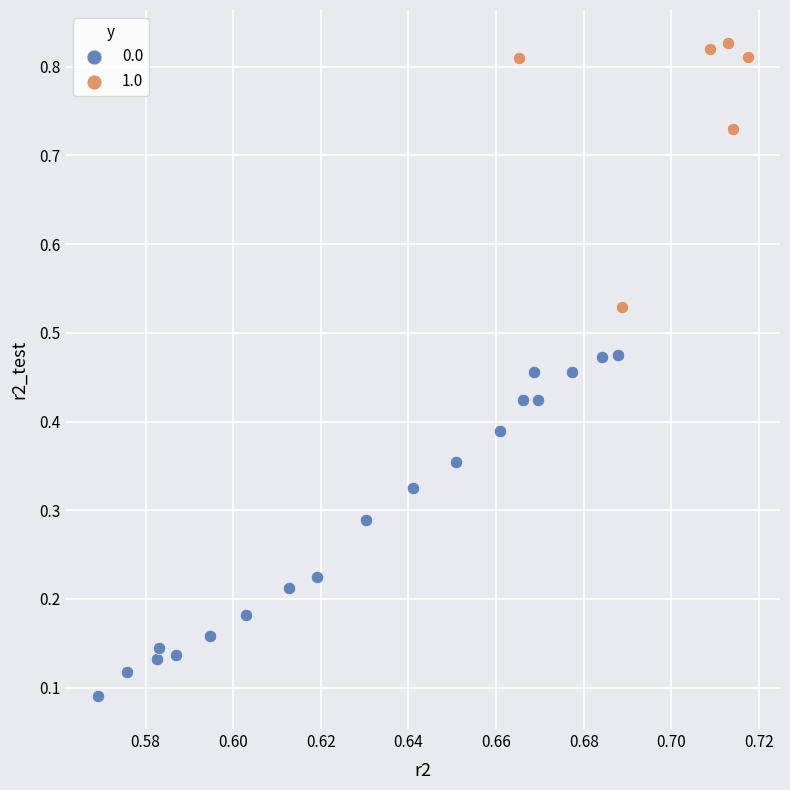

Which series contains the highest Y value?

1.0